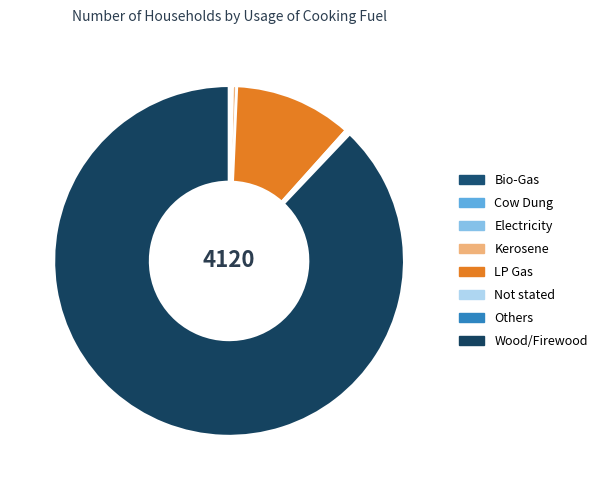

Is there any slice that represents more than half of the pie?

Yes